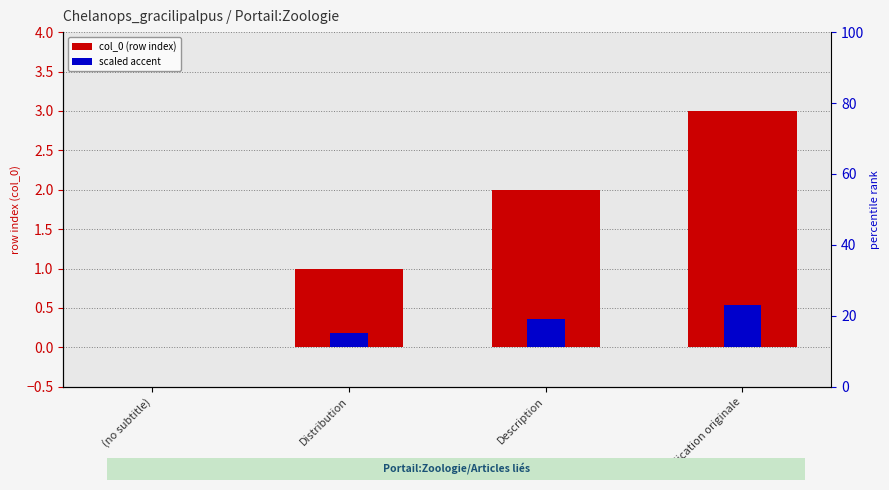

At which category is the sum across all series the highest?

Publication originale